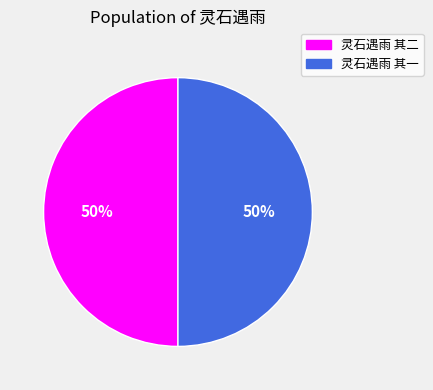

To the nearest percent, what is the average slice percentage?

50%